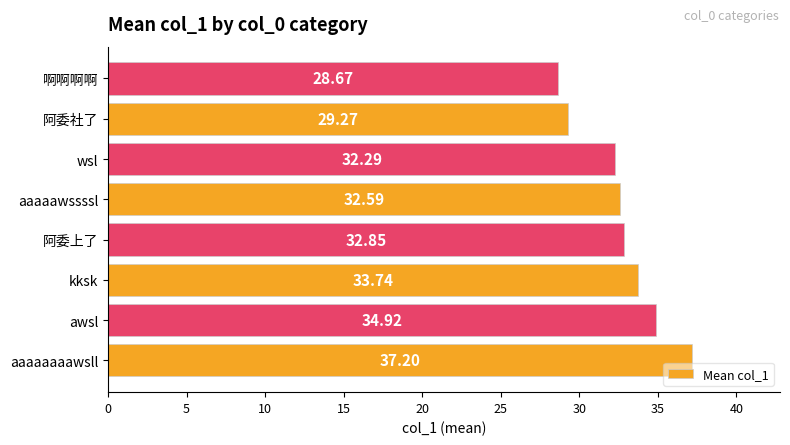

How many data points are above 32?

6